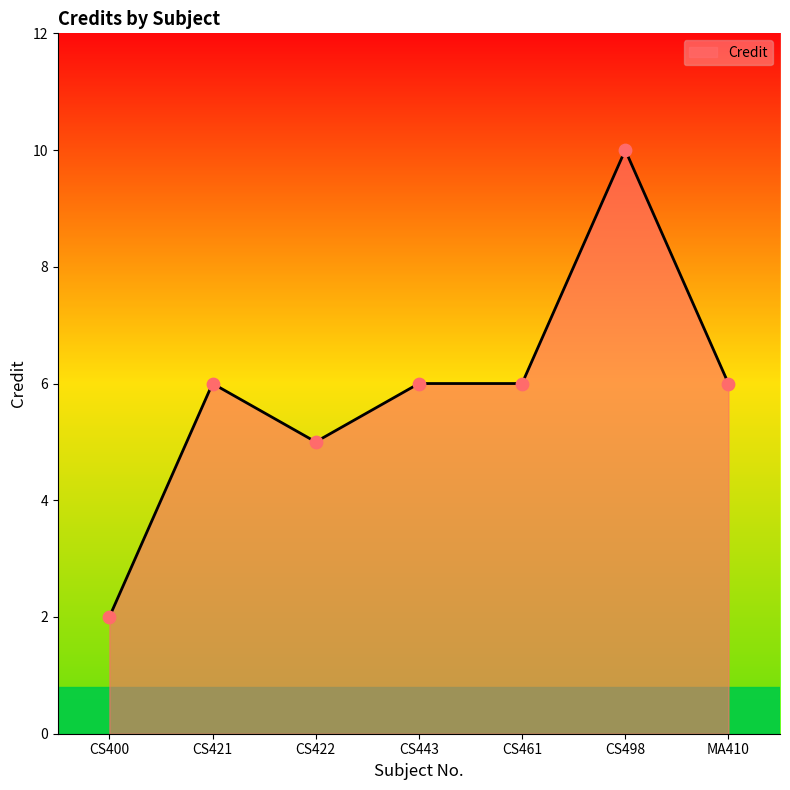

Which has a higher value, MA410 or CS400?

MA410